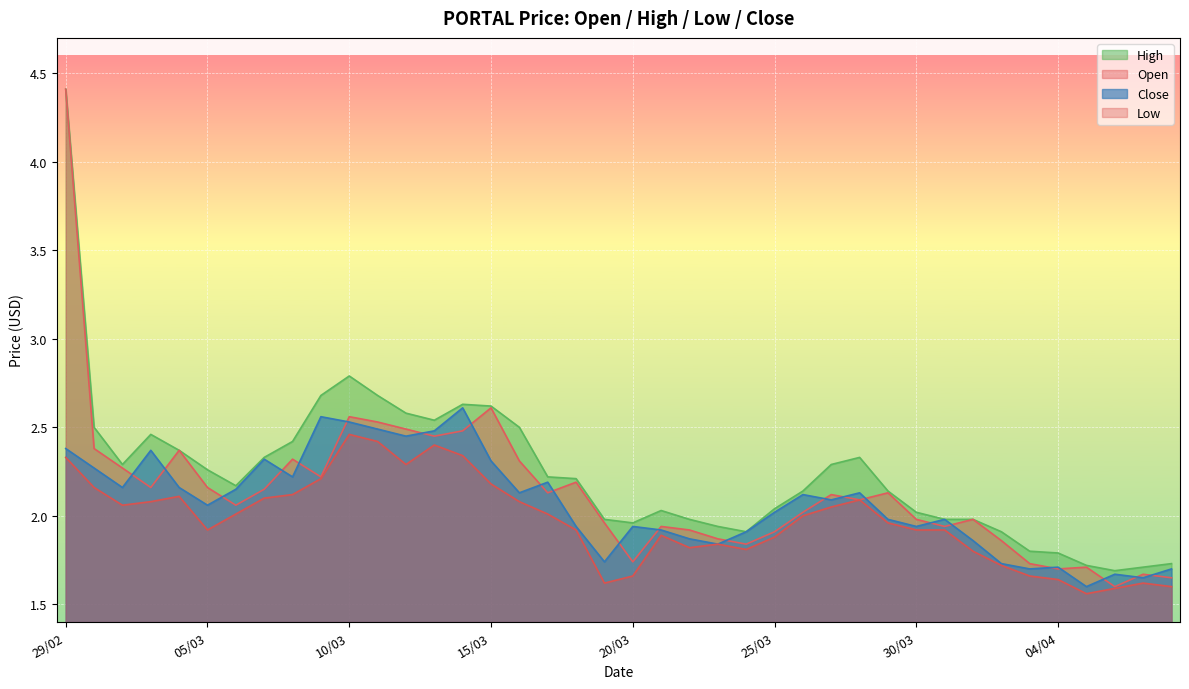

What is the maximum value shown in the chart?

4.4